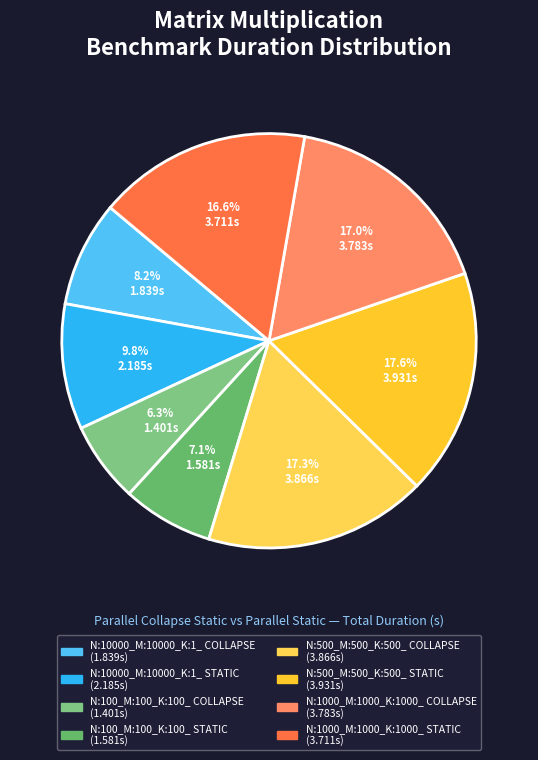

How many slices are in this pie chart?

8